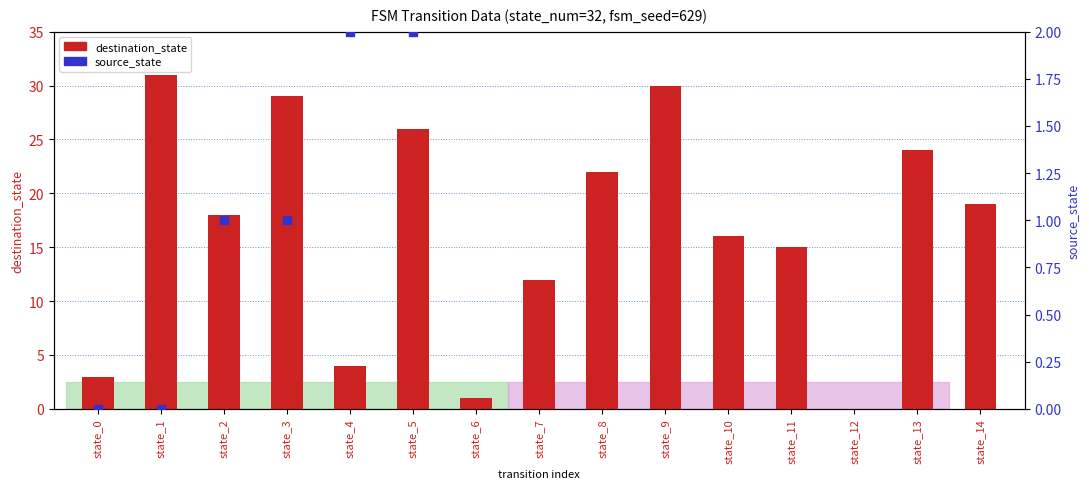

Which series has the widest spread of Y values?

destination_state